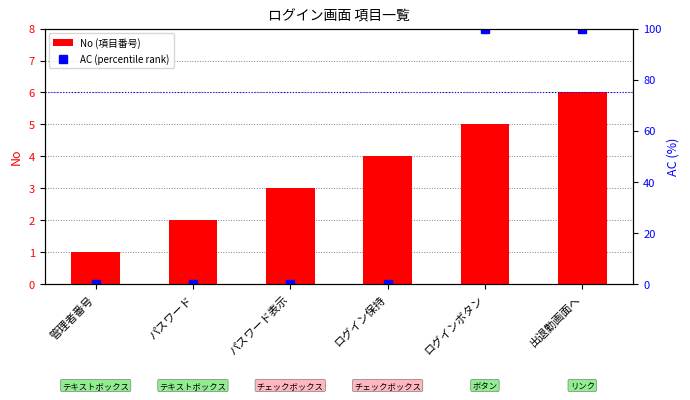

What is the sum of all AC (percentile rank) values?

200